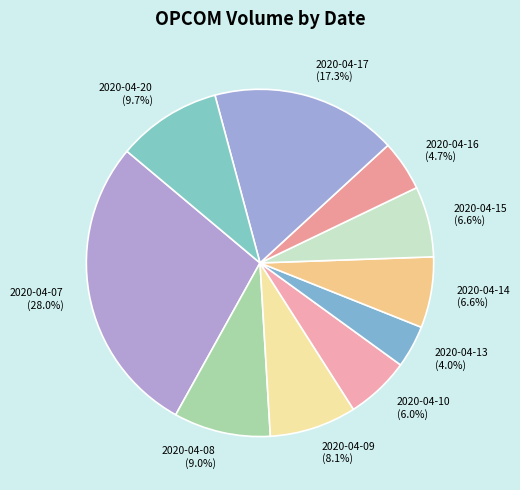

Is it true that 2020-04-15 is 1% of the pie?

False